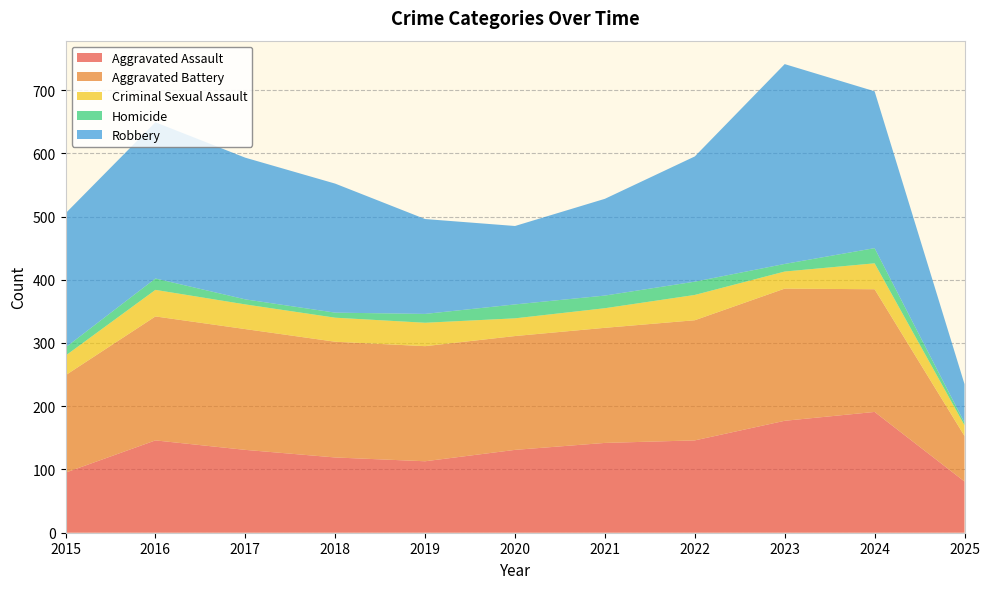

Reading left to right, extract all data points from this chart.

Aggravated Assault: 2015=95	2016=146	2017=131	2018=119	2019=113	2020=131	2021=142	2022=146	2023=177	2024=191	2025=81
Aggravated Battery: 2015=154	2016=196	2017=191	2018=183	2019=182	2020=180	2021=182	2022=190	2023=209	2024=194	2025=72
Criminal Sexual Assault: 2015=31	2016=42	2017=39	2018=38	2019=37	2020=28	2021=31	2022=40	2023=27	2024=41	2025=17
Homicide: 2015=13	2016=18	2017=8	2018=8	2019=14	2020=22	2021=20	2022=21	2023=12	2024=24	2025=4
Robbery: 2015=212	2016=247	2017=224	2018=204	2019=150	2020=124	2021=153	2022=198	2023=316	2024=248	2025=61